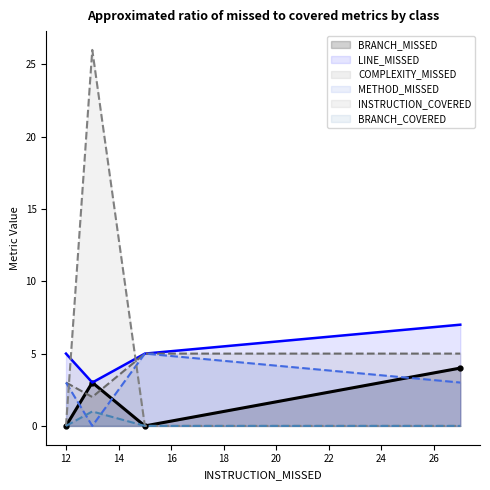

How many data points in LINE_MISSED are above 5?

1